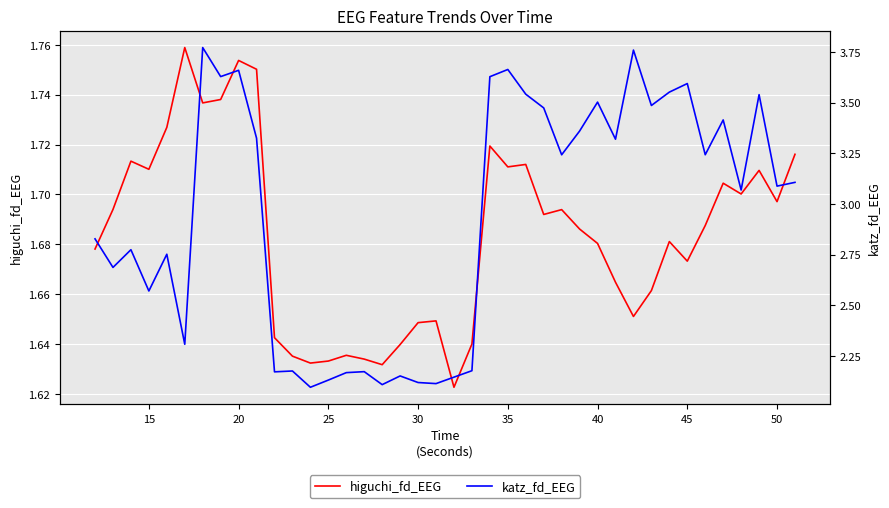

What is the average value of the katz_fd_EEG series?

2.9